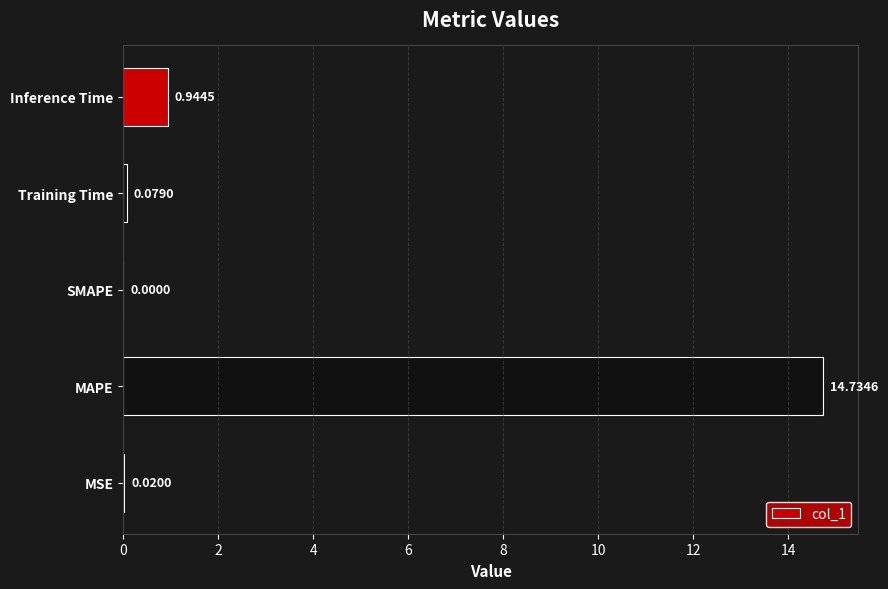

Are the bars horizontal?

Yes